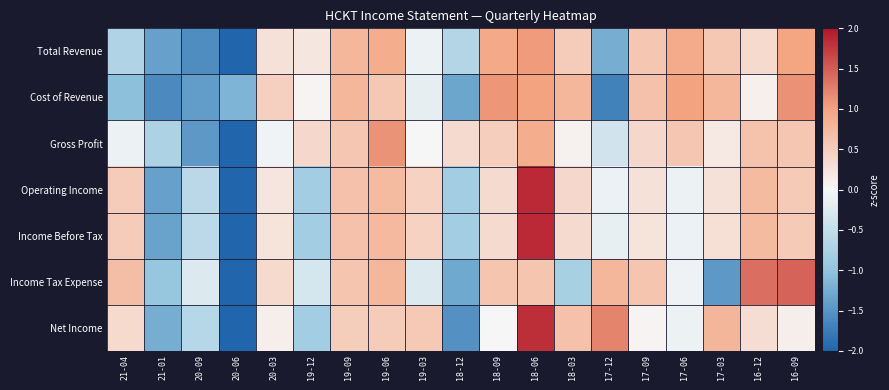

Reading left to right, extract all data points from this chart.

Total Revenue: 21-04=-0.7	21-01=-1.4	20-09=-1.6	20-06=-2.0	20-03=0.3	19-12=0.2	19-09=0.8	19-06=0.9	19-03=-0.1	18-12=-0.7	18-09=0.9	18-06=1.1	18-03=0.5	17-12=-1.2	17-09=0.6	17-06=0.9	17-03=0.6	16-12=0.4	16-09=1.0
Cost of Revenue: 21-04=-1.0	21-01=-1.6	20-09=-1.4	20-06=-1.2	20-03=0.5	19-12=0.0	19-09=0.8	19-06=0.6	19-03=-0.2	18-12=-1.3	18-09=1.1	18-06=1.0	18-03=0.8	17-12=-1.7	17-09=0.6	17-06=1.0	17-03=0.8	16-12=0.1	16-09=1.1
Gross Profit: 21-04=-0.1	21-01=-0.7	20-09=-1.5	20-06=-2.0	20-03=-0.1	19-12=0.4	19-09=0.6	19-06=1.1	19-03=-0.0	18-12=0.3	18-09=0.5	18-06=0.9	18-03=0.1	17-12=-0.4	17-09=0.4	17-06=0.6	17-03=0.2	16-12=0.6	16-09=0.6
Operating Income: 21-04=0.5	21-01=-1.4	20-09=-0.6	20-06=-2.0	20-03=0.2	19-12=-0.8	19-09=0.6	19-06=0.7	19-03=0.4	18-12=-0.8	18-09=0.3	18-06=1.9	18-03=0.4	17-12=-0.1	17-09=0.3	17-06=-0.1	17-03=0.3	16-12=0.7	16-09=0.5
Income Before Tax: 21-04=0.5	21-01=-1.4	20-09=-0.6	20-06=-2.0	20-03=0.2	19-12=-0.8	19-09=0.6	19-06=0.7	19-03=0.4	18-12=-0.8	18-09=0.3	18-06=1.9	18-03=0.3	17-12=-0.1	17-09=0.2	17-06=-0.1	17-03=0.3	16-12=0.7	16-09=0.5
Income Tax Expense: 21-04=0.7	21-01=-0.9	20-09=-0.3	20-06=-2.0	20-03=0.3	19-12=-0.3	19-09=0.6	19-06=0.8	19-03=-0.3	18-12=-1.3	18-09=0.6	18-06=0.6	18-03=-0.8	17-12=0.8	17-09=0.6	17-06=-0.1	17-03=-1.5	16-12=1.4	16-09=1.5
Net Income: 21-04=0.4	21-01=-1.2	20-09=-0.6	20-06=-2.0	20-03=0.1	19-12=-0.8	19-09=0.5	19-06=0.5	19-03=0.6	18-12=-1.5	18-09=0.0	18-06=1.8	18-03=0.6	17-12=1.2	17-09=0.0	17-06=-0.1	17-03=0.8	16-12=0.3	16-09=0.1